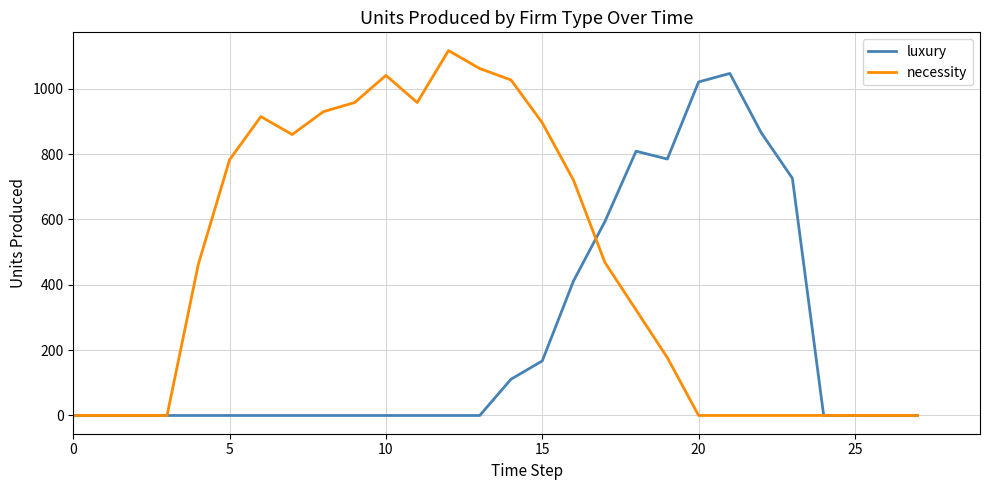

Does the chart have visible grid lines?

Yes